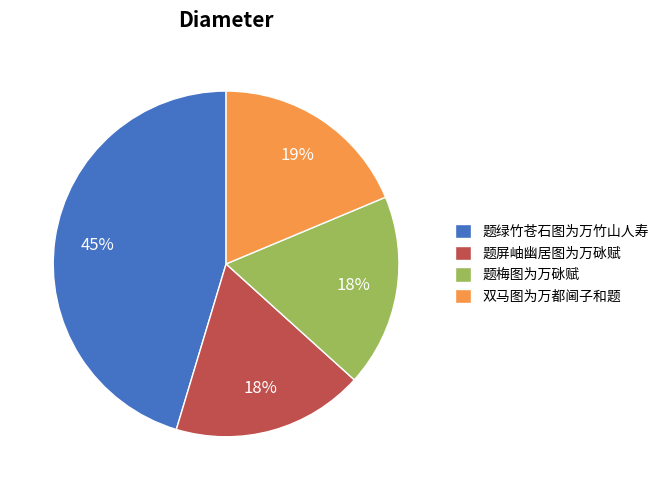

To the nearest percent, what percentage of the pie is 双马图为万都阃子和题?

19%